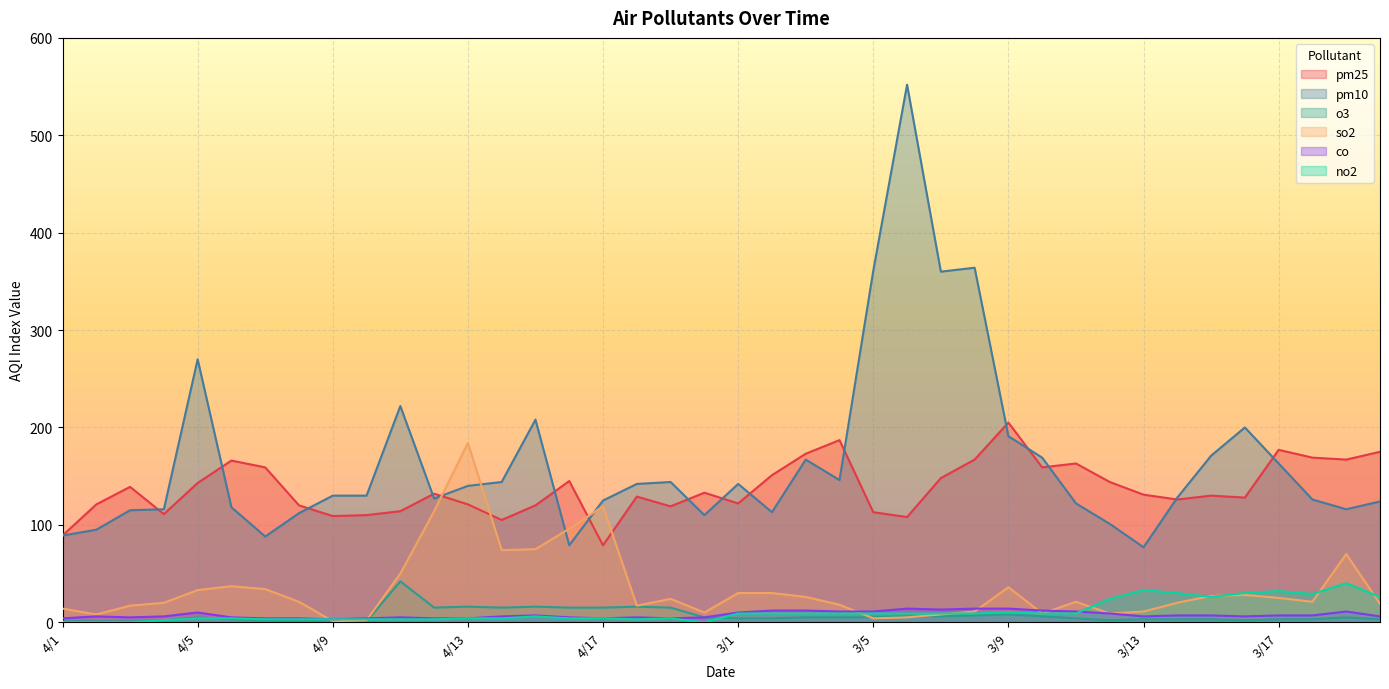

True or false: pm10 has more than 0 points higher than both neighbors.

True